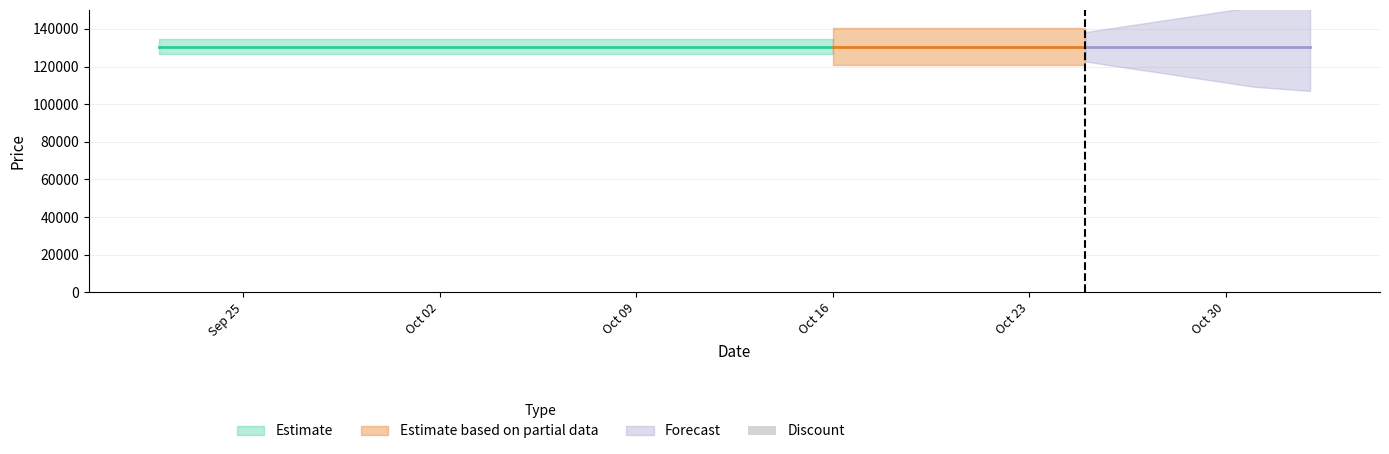

What position from the right is 2023-09-29?

33